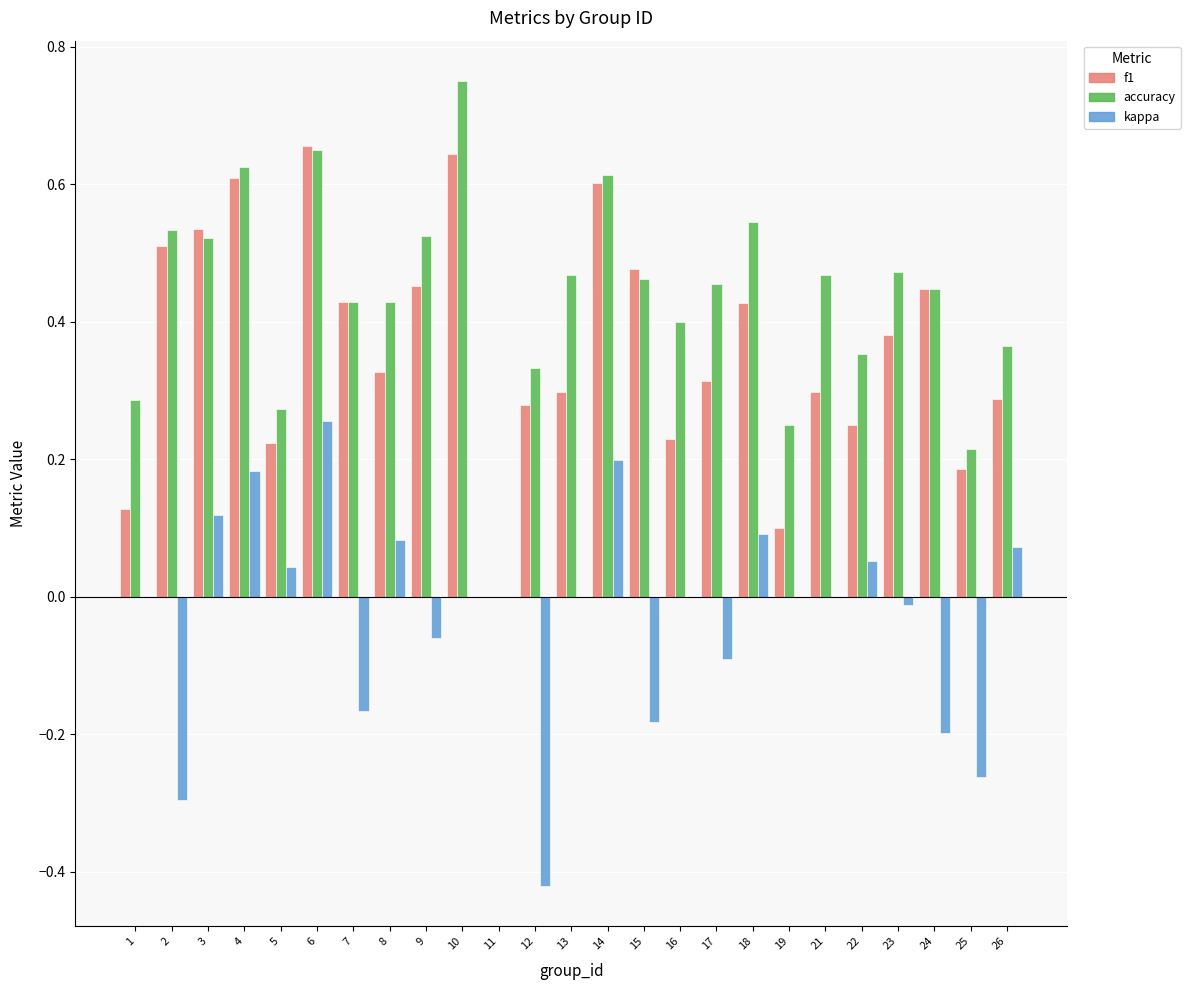

What is the total value across all series at 13?

0.8